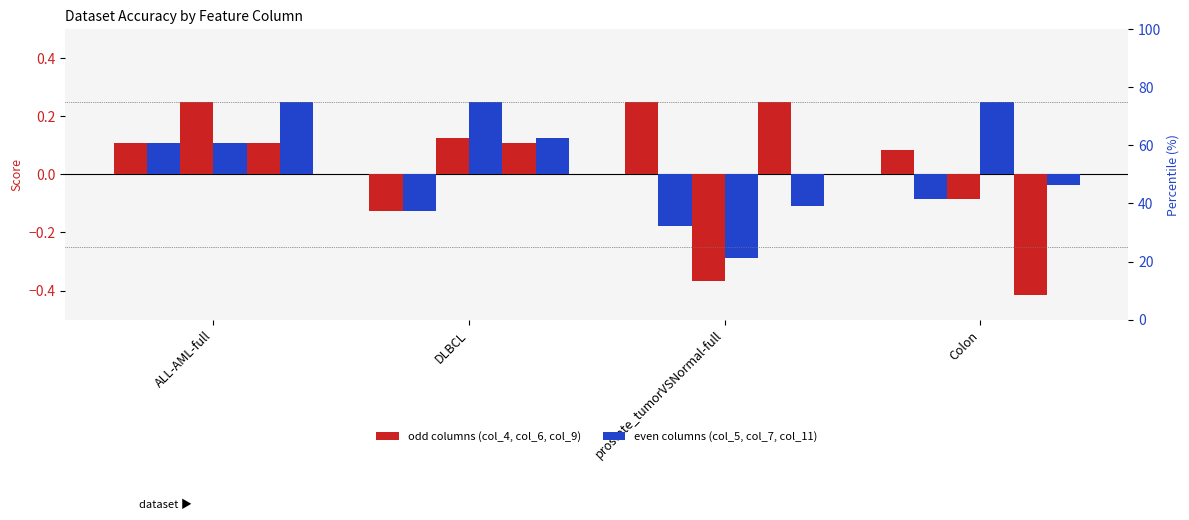

What is the label of the 4th bar from the left?

Colon